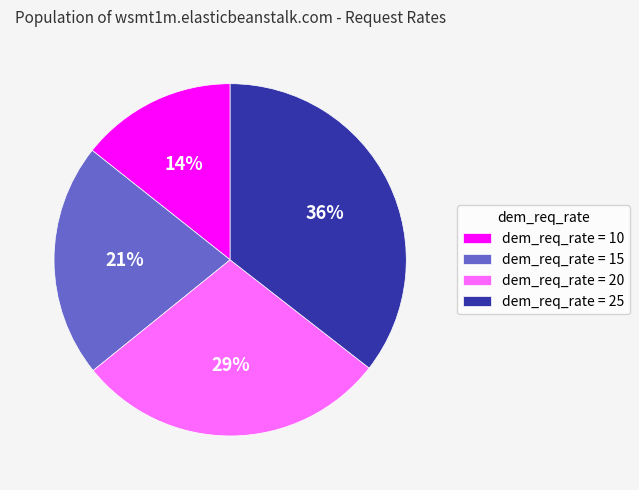

Does dem_req_rate = 10 represent more than half of the total?

No